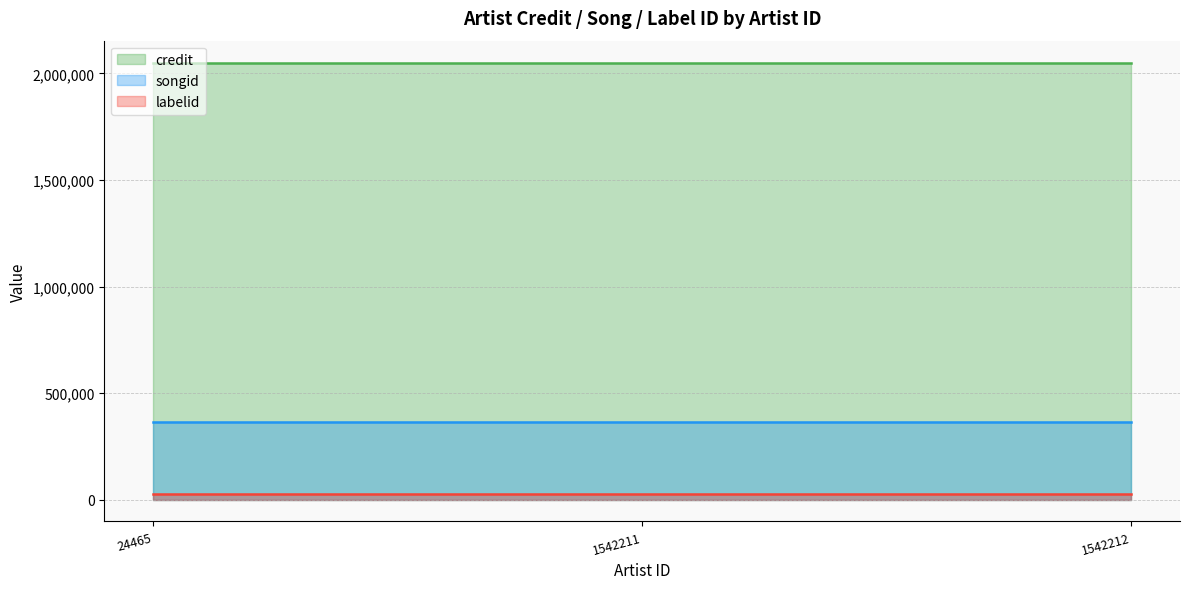

What are all the series names shown in the legend?

credit, songid, labelid